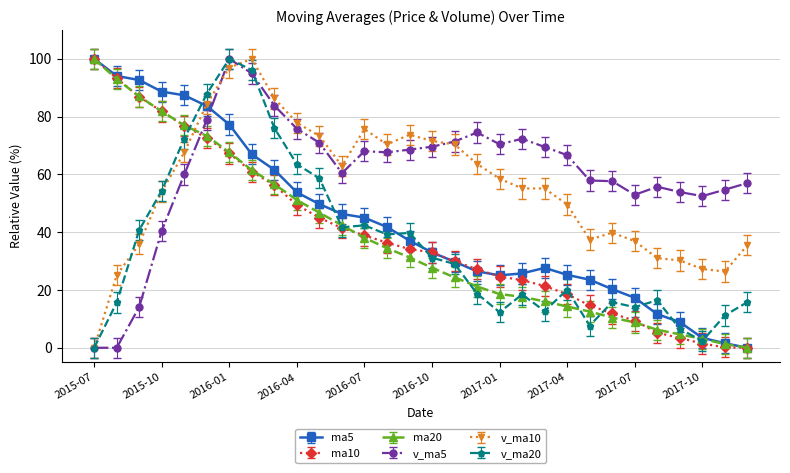

True or false: v_ma5 and ma5 cross at least once.

True